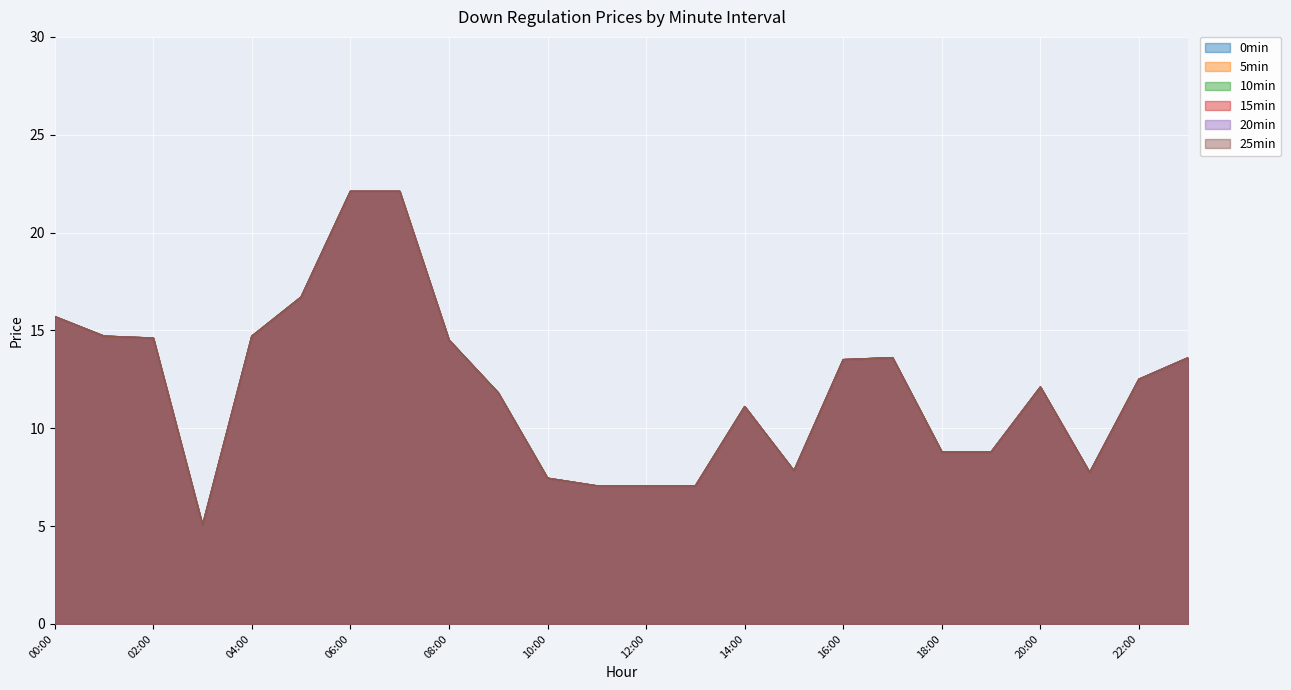

What is the label of the 4th point from the left?

03:00